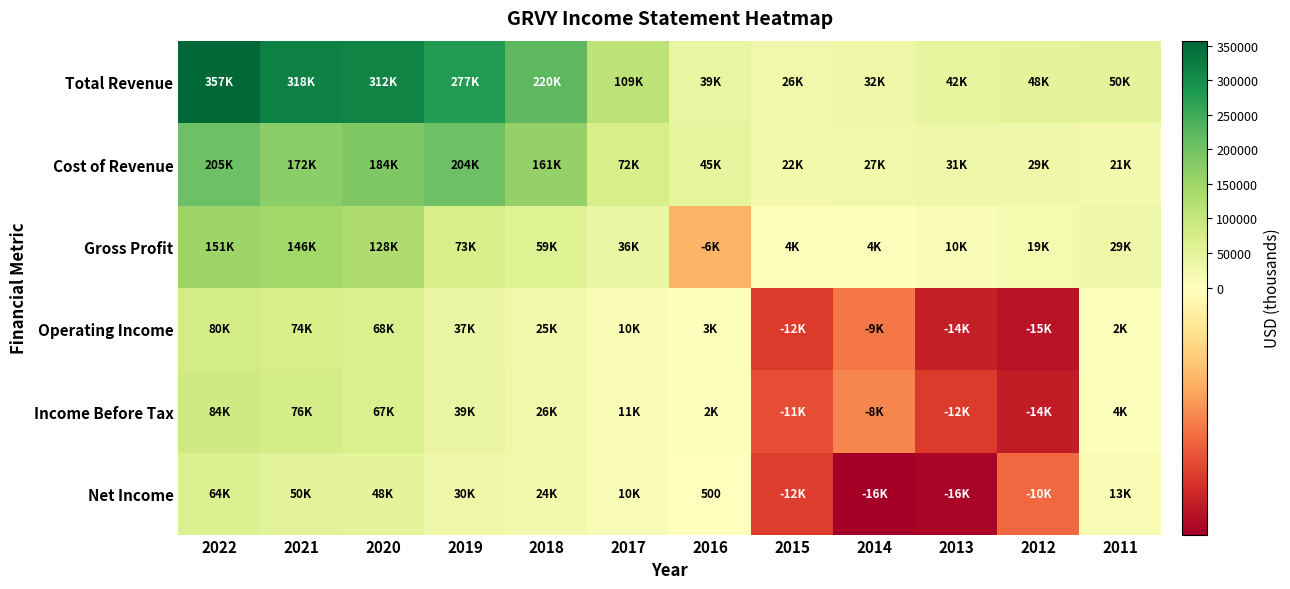

True or false: Net Income has a value of 872 at 2016.

False